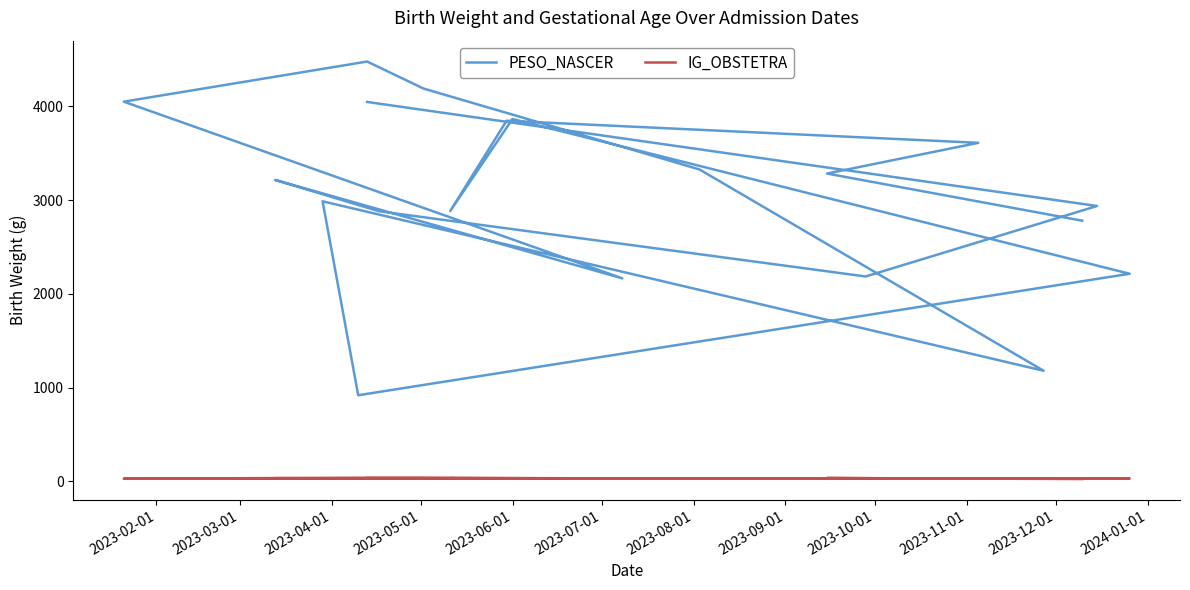

How many lines are shown in the chart?

2